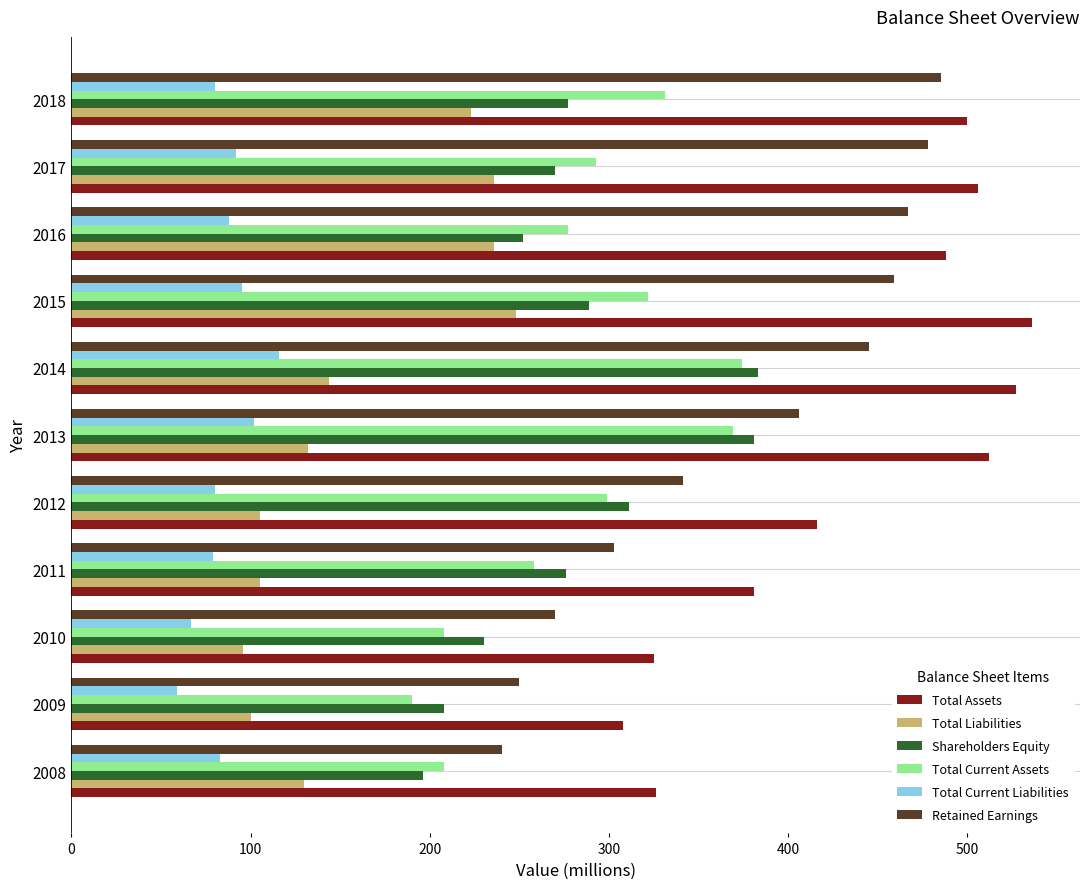

What is the difference between the second highest and minimum values in the Retained Earnings series?

238